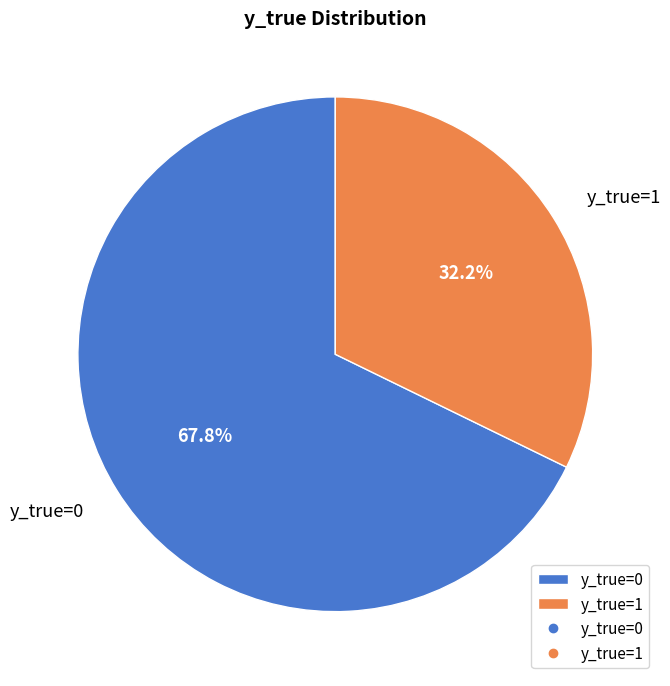

To the nearest percent, what portion does y_true=0 represent?

68%